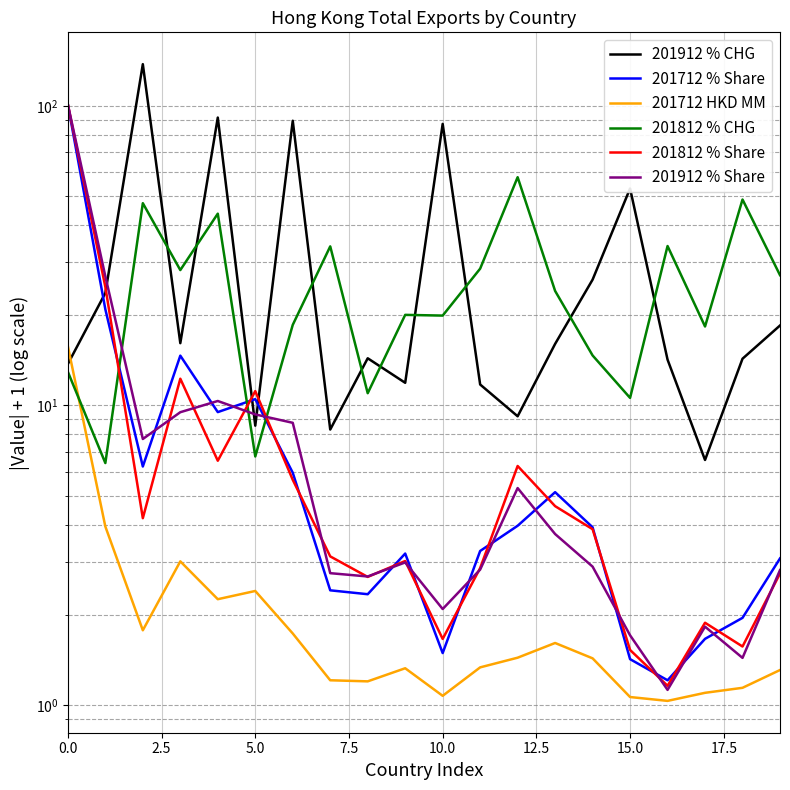

Reading left to right, transcribe all the data shown in this chart.

201912 % CHG: 13.7	23.7	137.7	16.1	91.4	8.6	89.1	8.3	14.4	11.9	87.0	11.7	9.2	16.0	26.3	53.0	14.2	6.6	14.3	18.5
201712 % Share: 101.0	20.9	6.2	14.7	9.5	10.5	6.0	2.4	2.3	3.2	1.5	3.3	4.0	5.1	3.9	1.4	1.2	1.7	2.0	3.1
201712 HKD MM: 15.8	3.9	1.8	3.0	2.3	2.4	1.7	1.2	1.2	1.3	1.1	1.3	1.4	1.6	1.4	1.1	1.0	1.1	1.1	1.3
201812 % CHG: 12.9	6.4	47.3	28.3	43.6	6.8	18.6	33.9	11.0	20.0	19.9	28.6	57.8	24.1	14.7	10.6	34.0	18.3	48.7	27.2
201812 % Share: 101.0	24.8	4.2	12.3	6.5	11.2	5.6	3.1	2.7	3.0	1.7	2.9	6.3	4.6	3.9	1.5	1.2	1.9	1.6	2.7
201912 % Share: 101.0	27.0	7.7	9.5	10.3	9.3	8.7	2.8	2.7	3.0	2.1	2.8	5.3	3.7	2.9	1.7	1.1	1.8	1.4	2.8